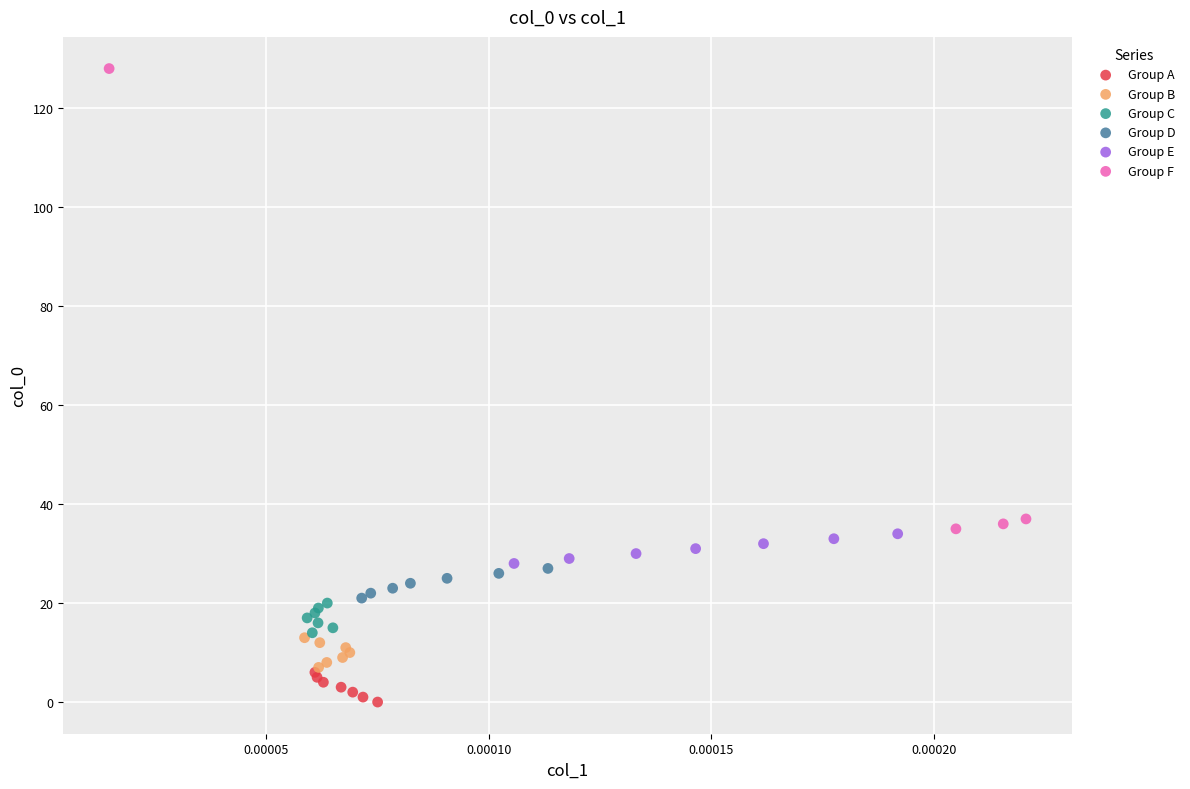

Which series has the widest spread of Y values?

Group F